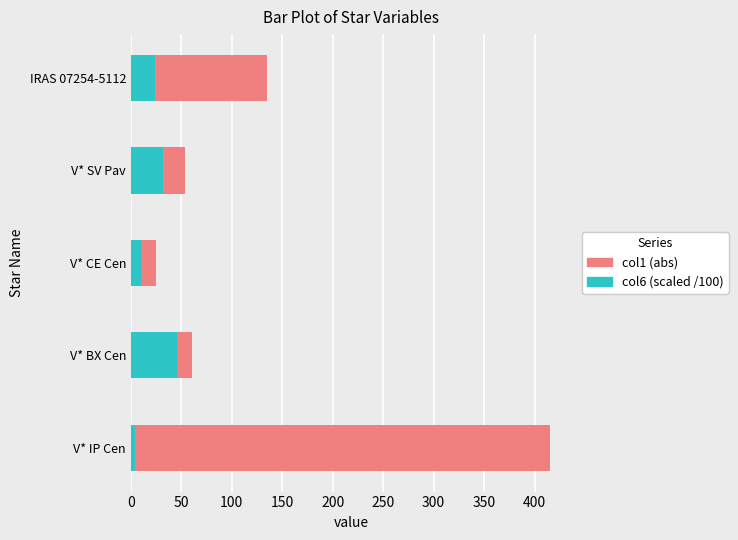

True or false: col6 (scaled /100) has a value of 23.7 at IRAS 07254-5112.

True